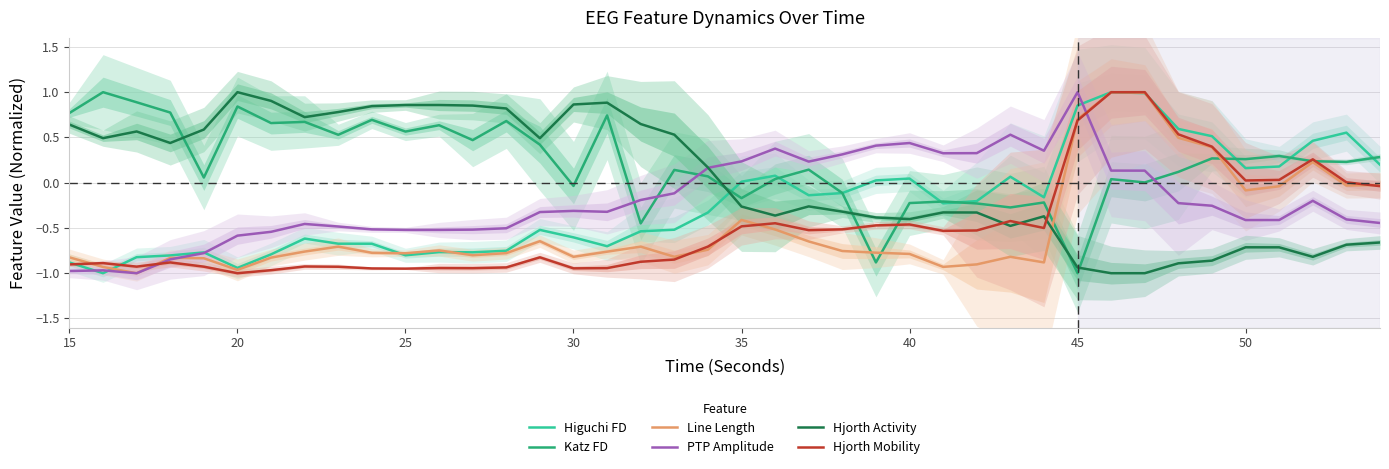

How many lines are shown in the chart?

6